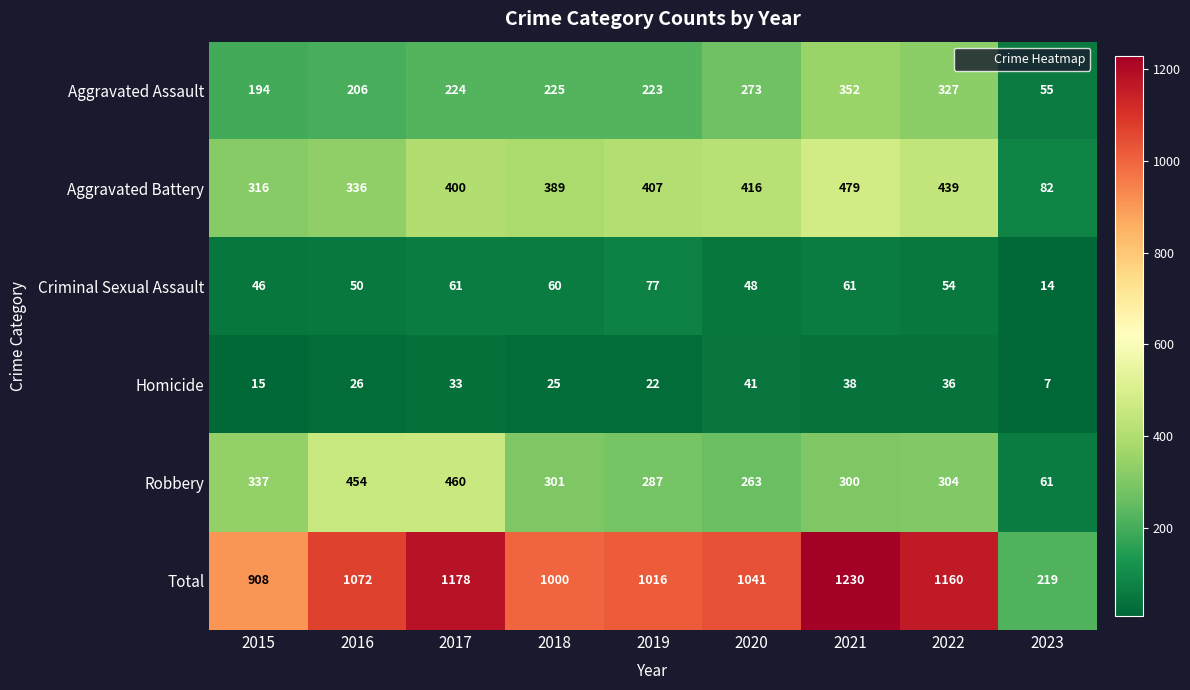

How many data points does each series have?

9